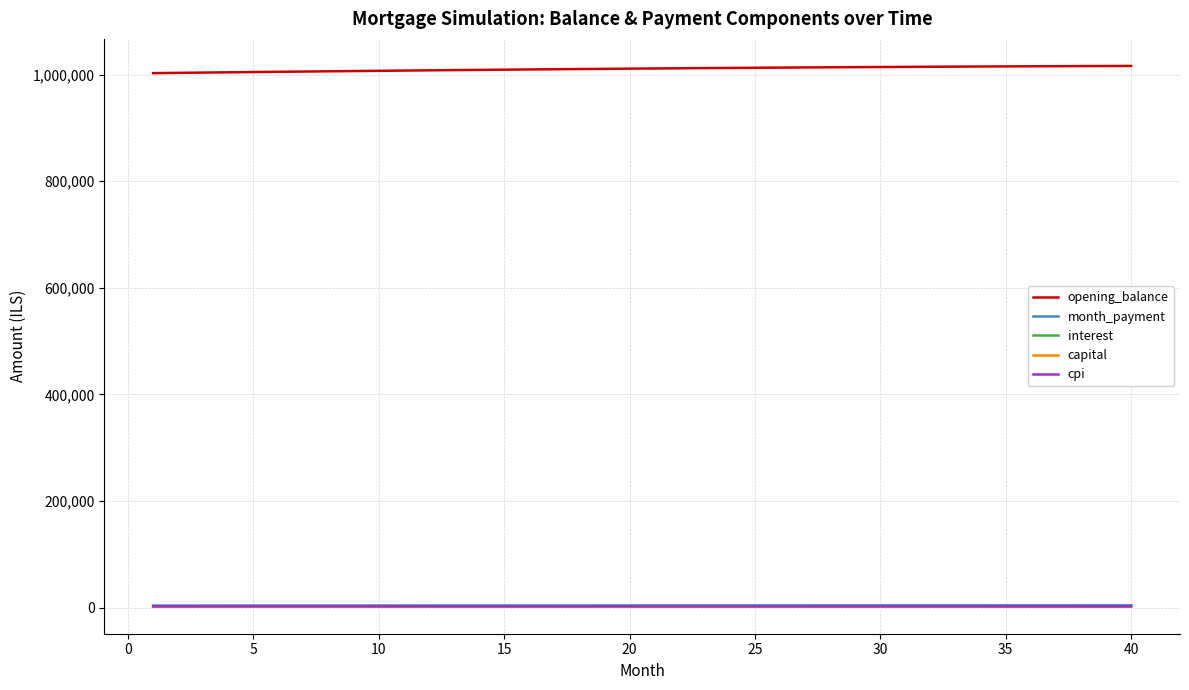

True or false: opening_balance and cpi intersect in this chart.

False